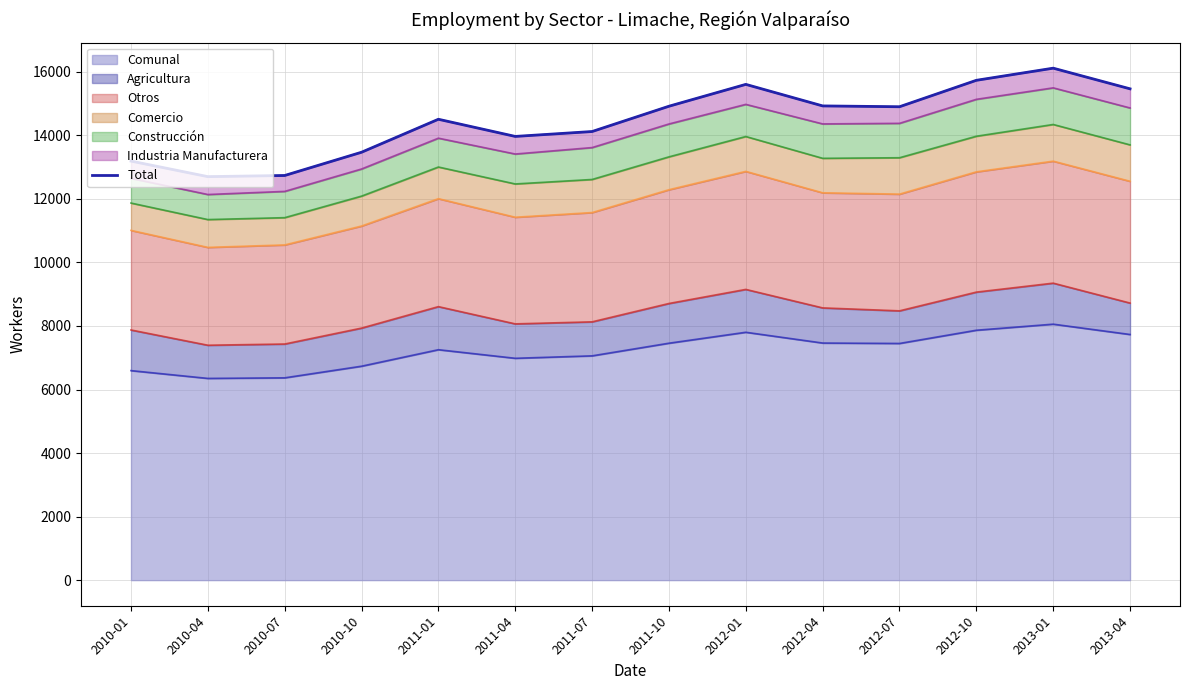

What is the difference between the second highest and minimum values?

3032